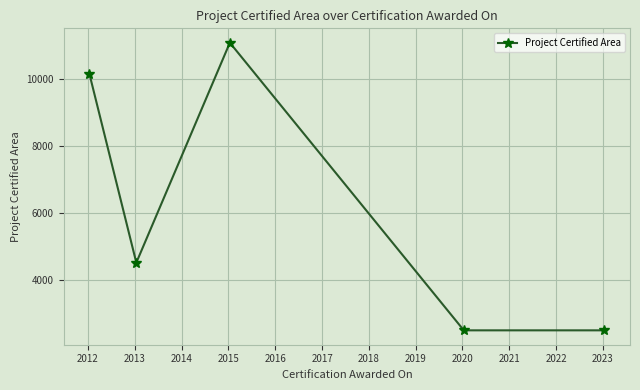

How many interior local peaks (higher than both neighbors) does the data have?

1